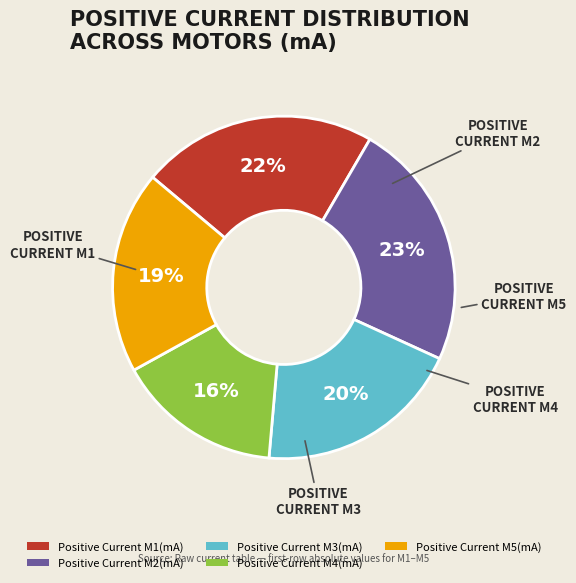

To the nearest percent, what percentage of the pie is Positive Current M2(mA)?

23%